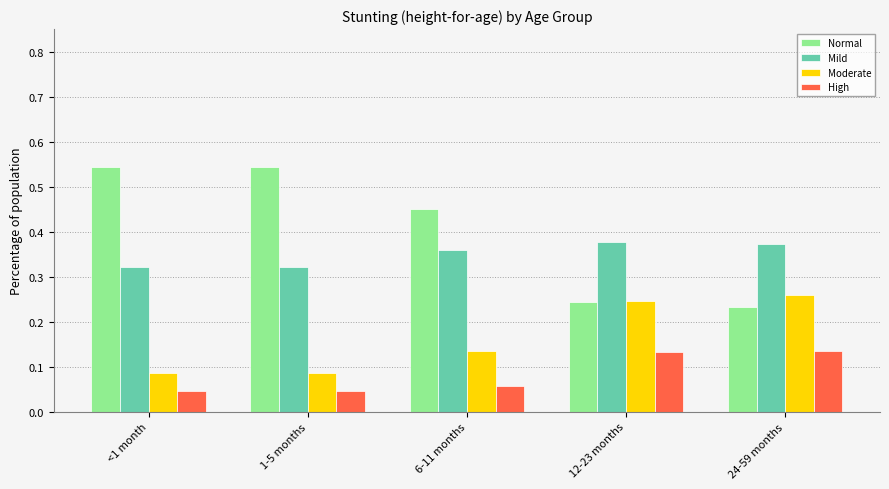

What is the sum of all Moderate values?

0.8